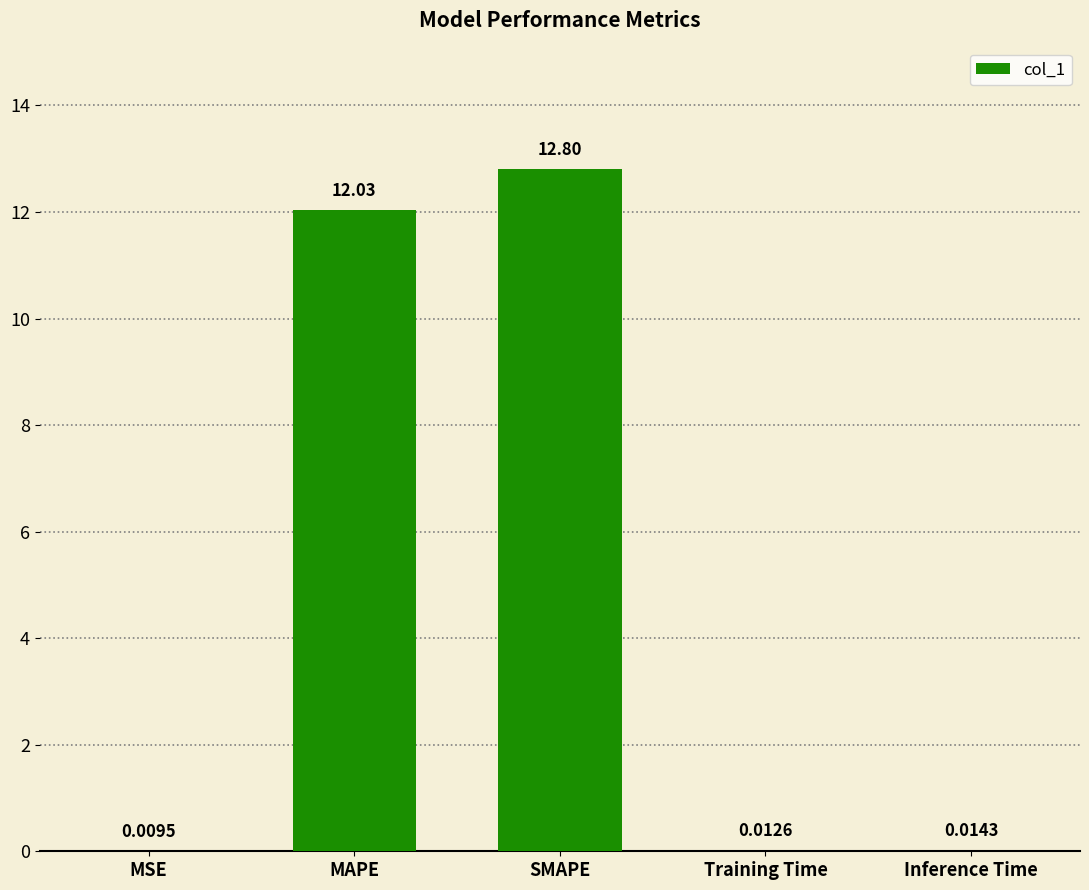

Which label corresponds to the largest value in the chart?

SMAPE